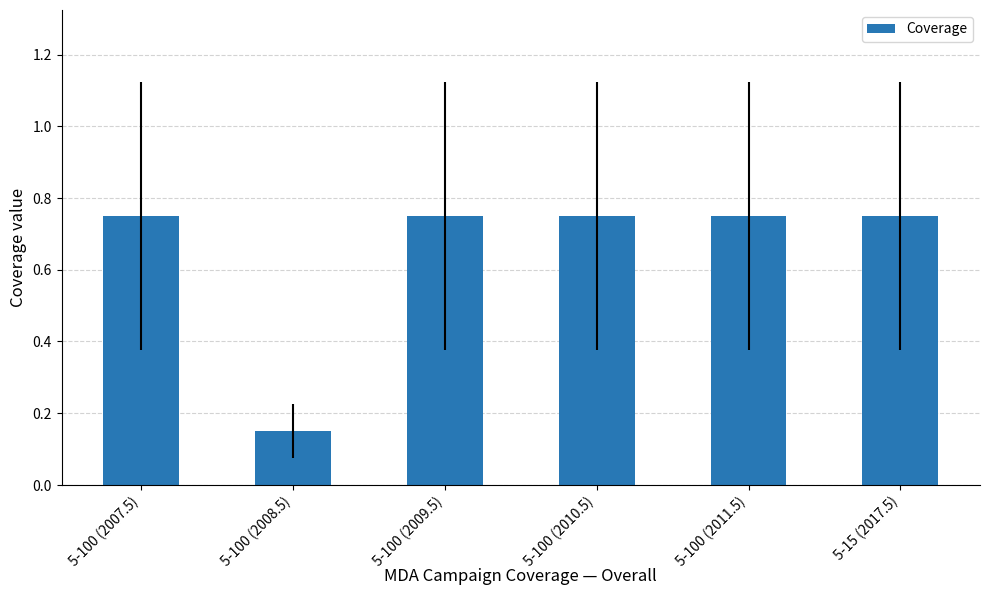

Are the bars horizontal?

No